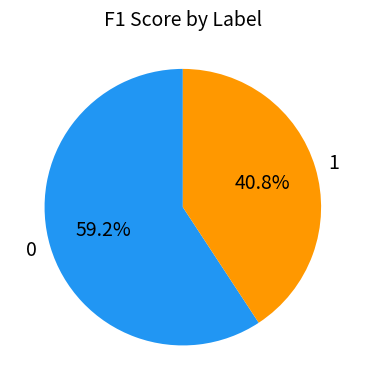

What percentage is the 0 slice, to the nearest percent?

59%